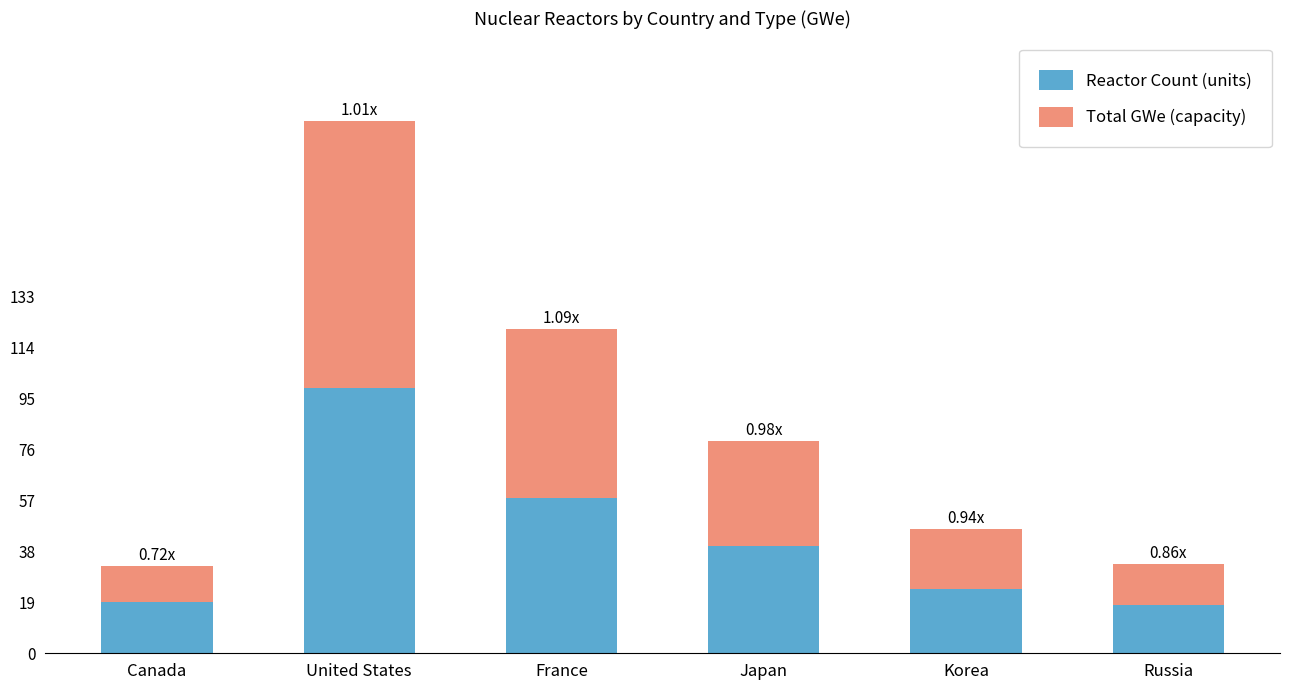

What is the total value across all series at France?

121.0